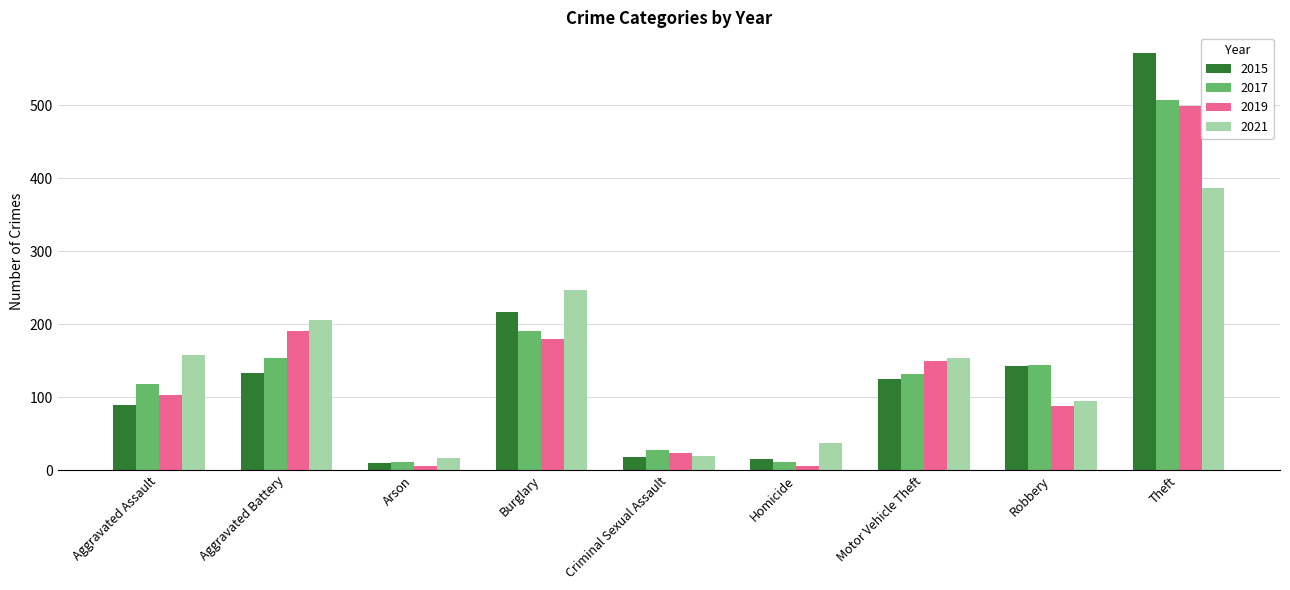

At which category is the sum across all series the highest?

Theft